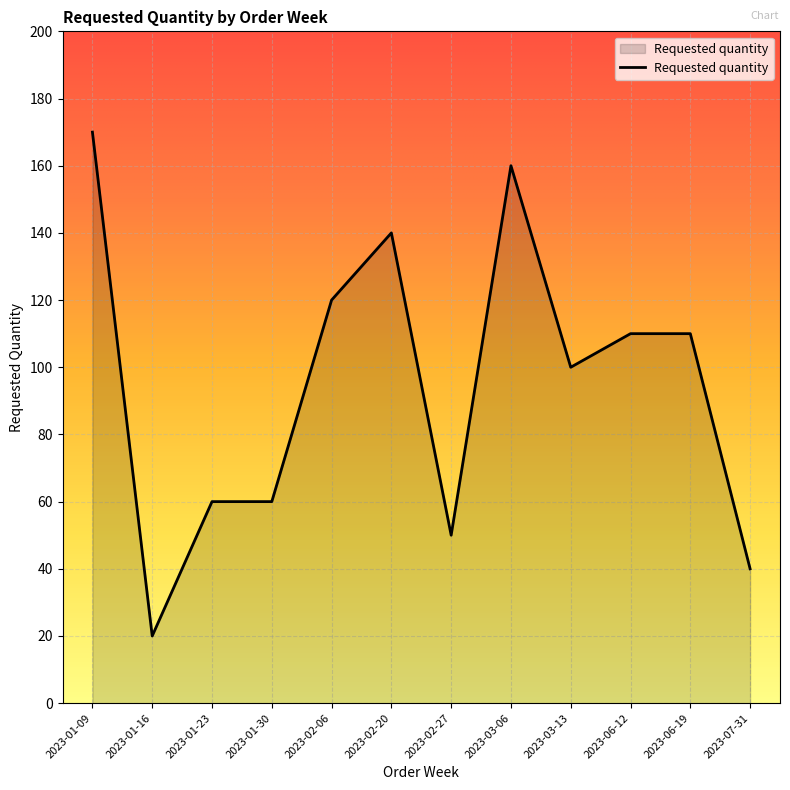

Where is the first local minimum?

2023-01-16